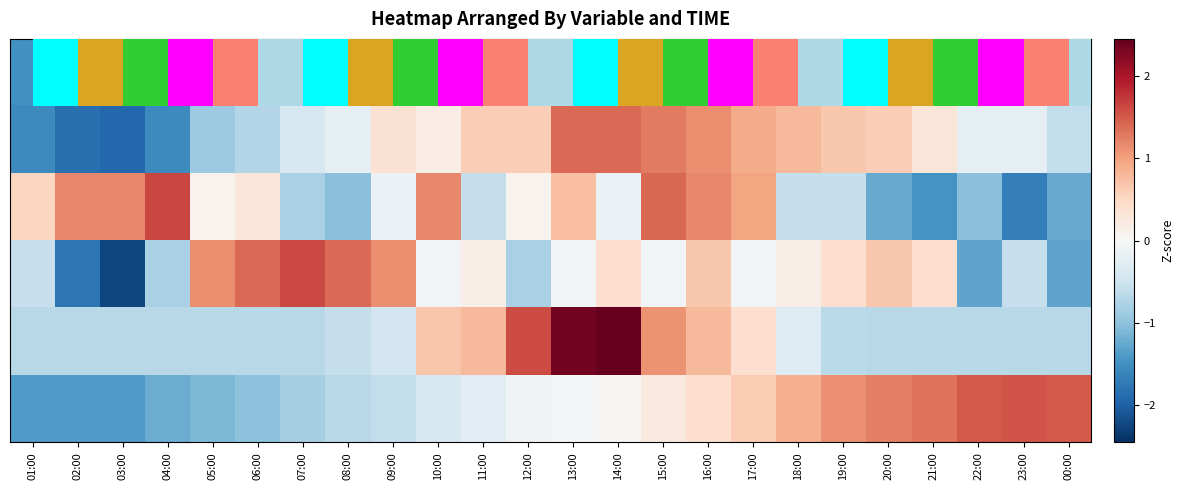

Which has a higher value, 23:00 or 04:00?

23:00